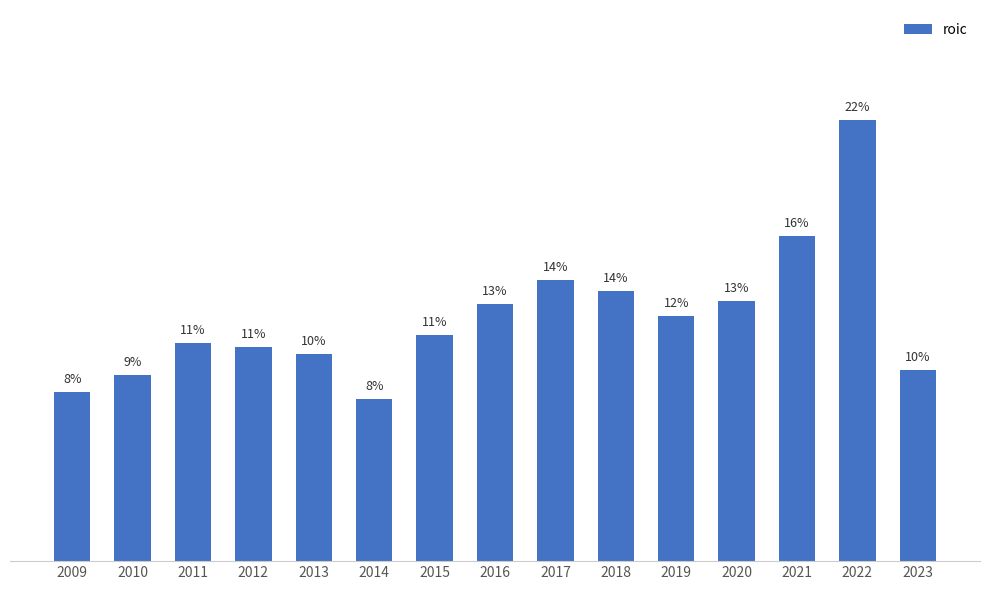

Does the chart contain any negative values?

No